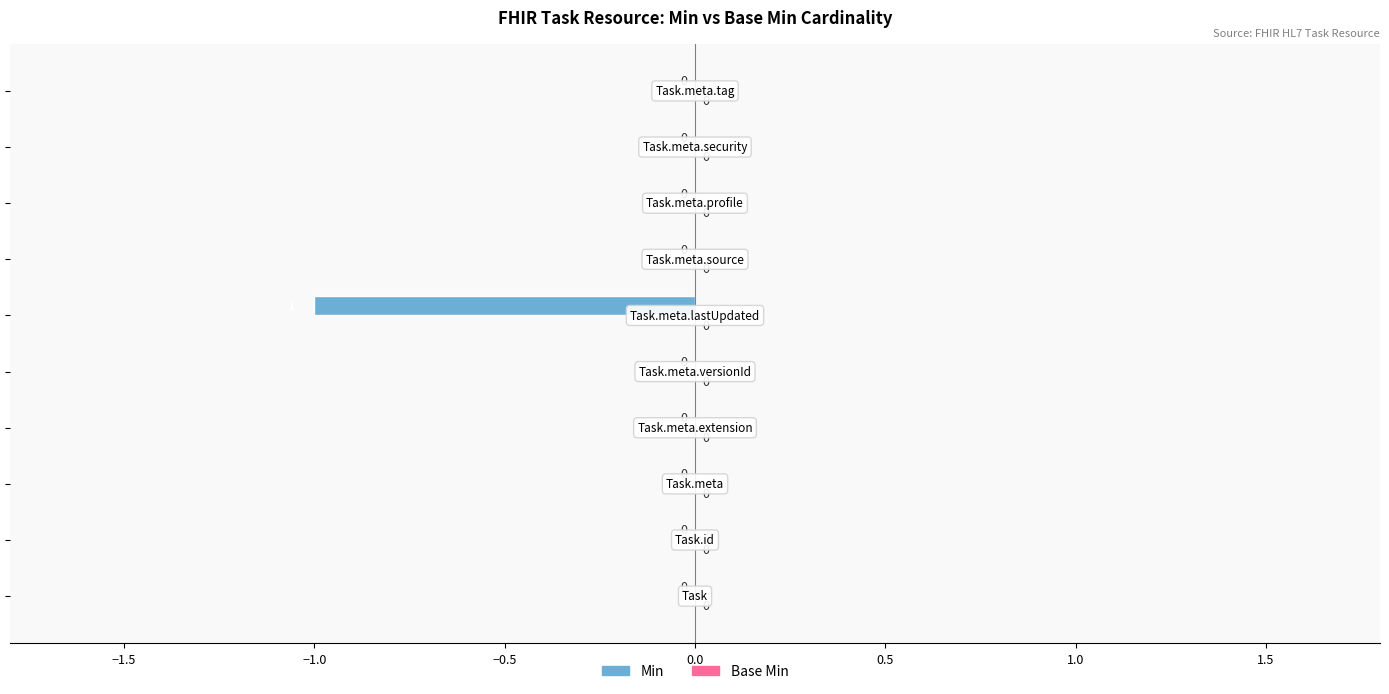

Are the bars horizontal?

Yes